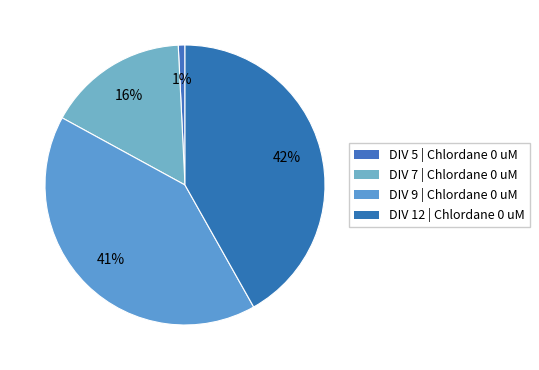

Count the number of slices in the pie.

4